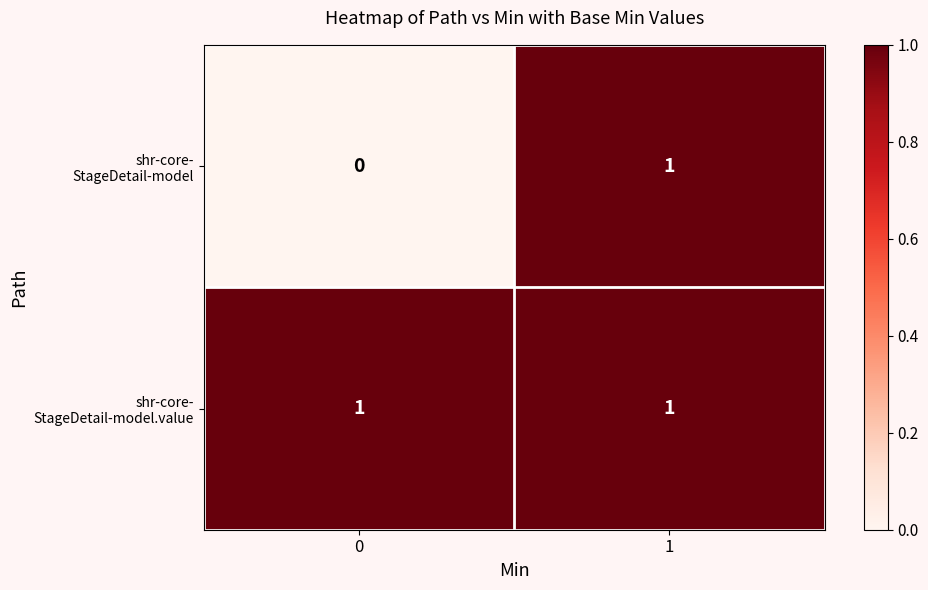

At 0, list the series in order from smallest to largest.

shr-core- StageDetail-model, shr-core- StageDetail-model.value